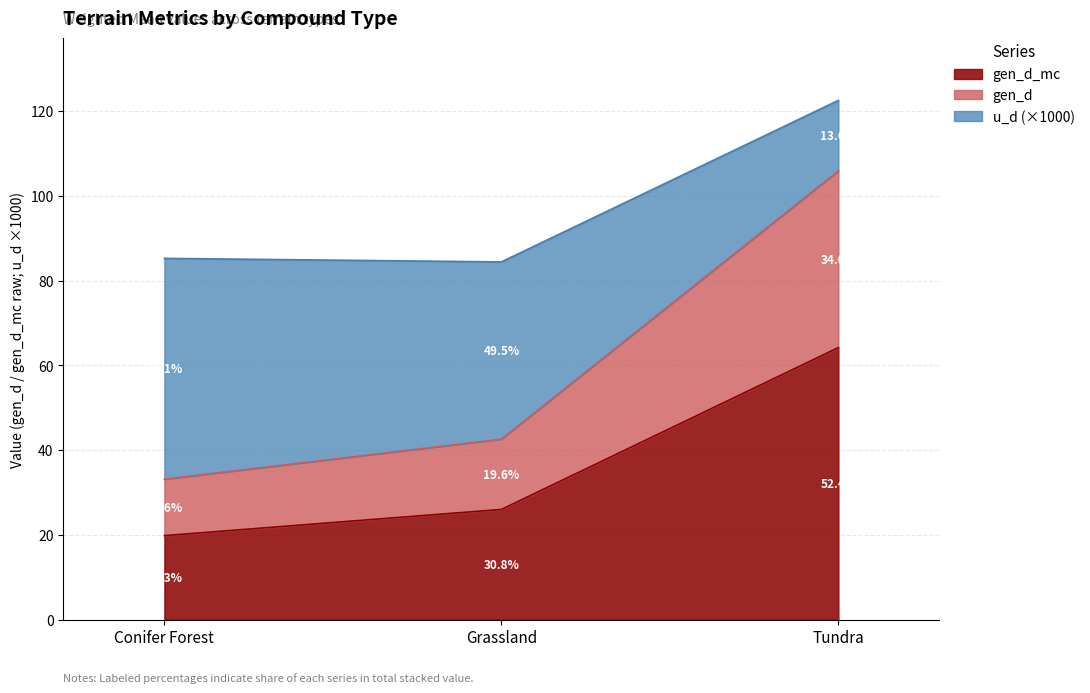

What is the total value across all series at Conifer Forest?

85.2